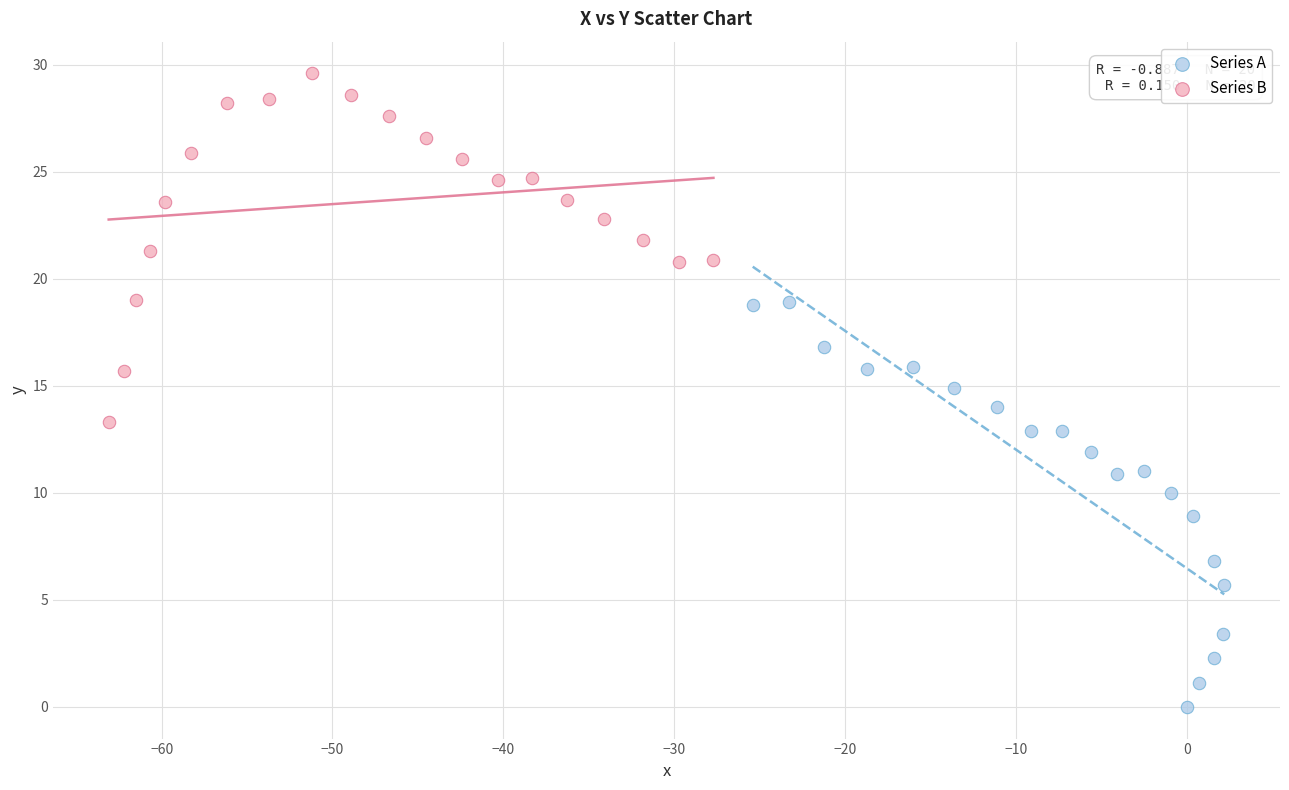

Which series reaches the minimum Y coordinate?

Series A